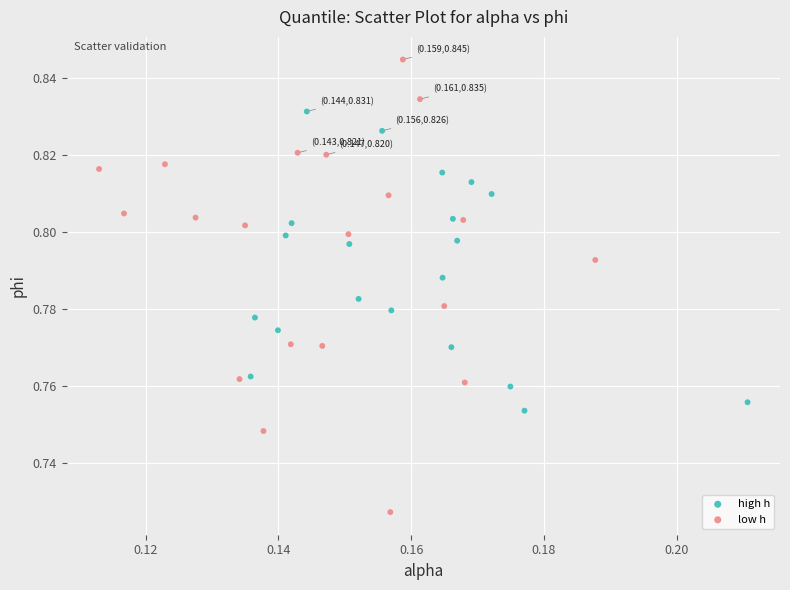

What are all the series names shown in the legend?

high h, low h